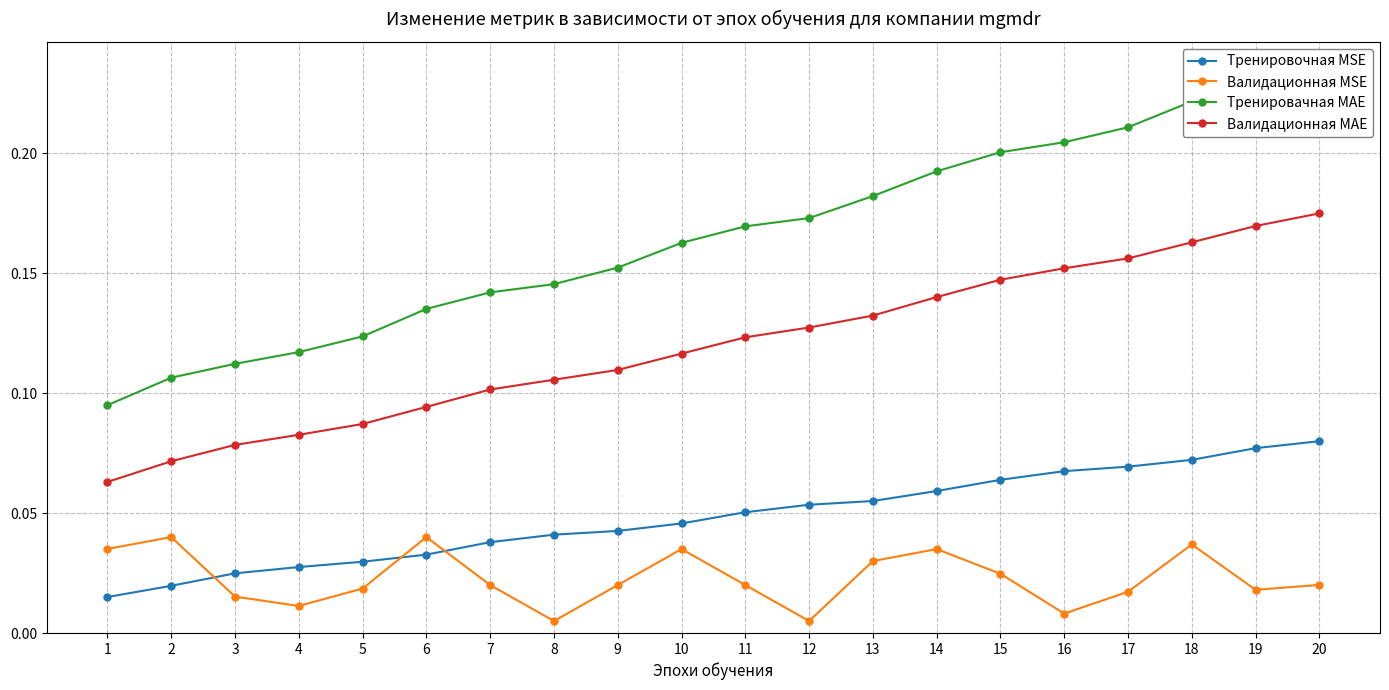

How many intersections are there between Валидационная MSE and Тренировочная MSE?

3